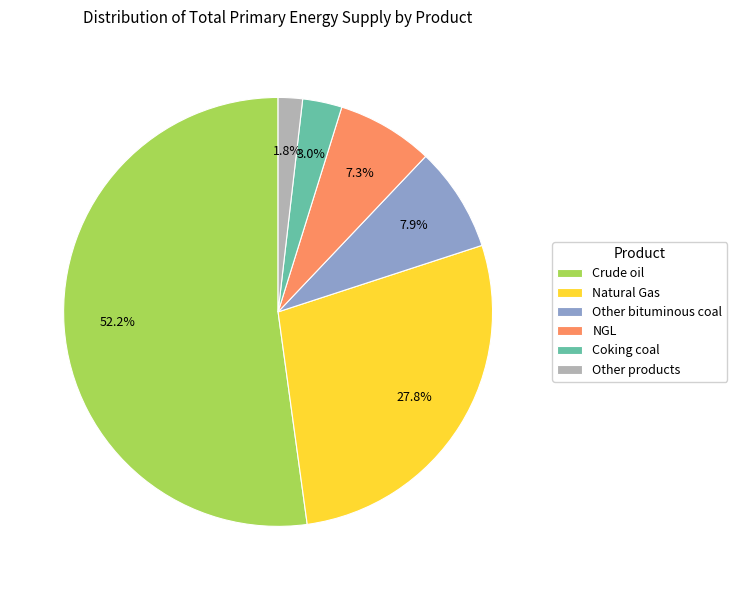

Does any single category account for the majority?

Yes